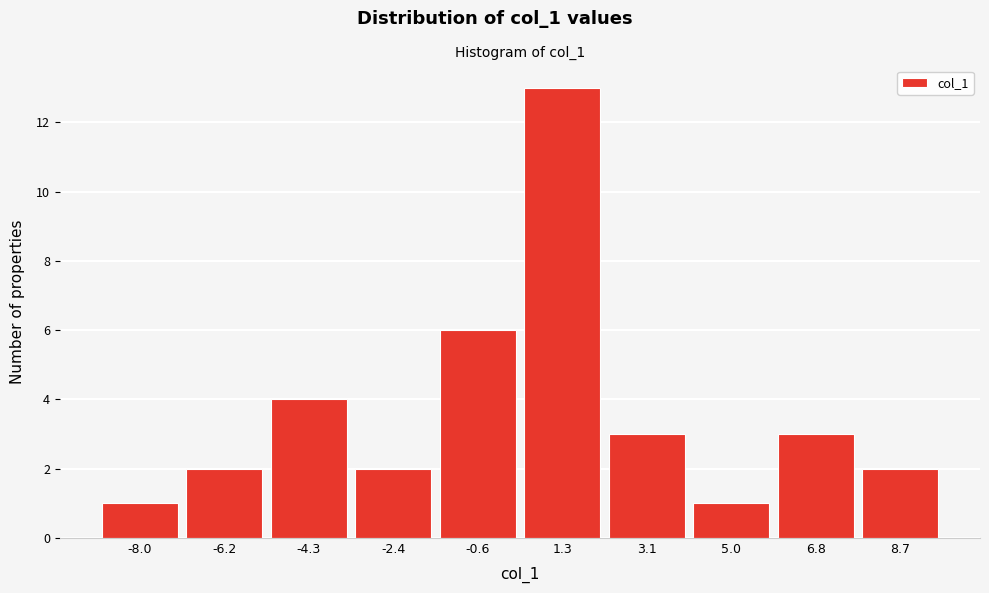

Reading right to left, transcribe all the data shown in this chart.

8.7=2	6.8=3	5.0=1	3.1=3	1.3=13	-0.6=6	-2.4=2	-4.3=4	-6.2=2	-8.0=1